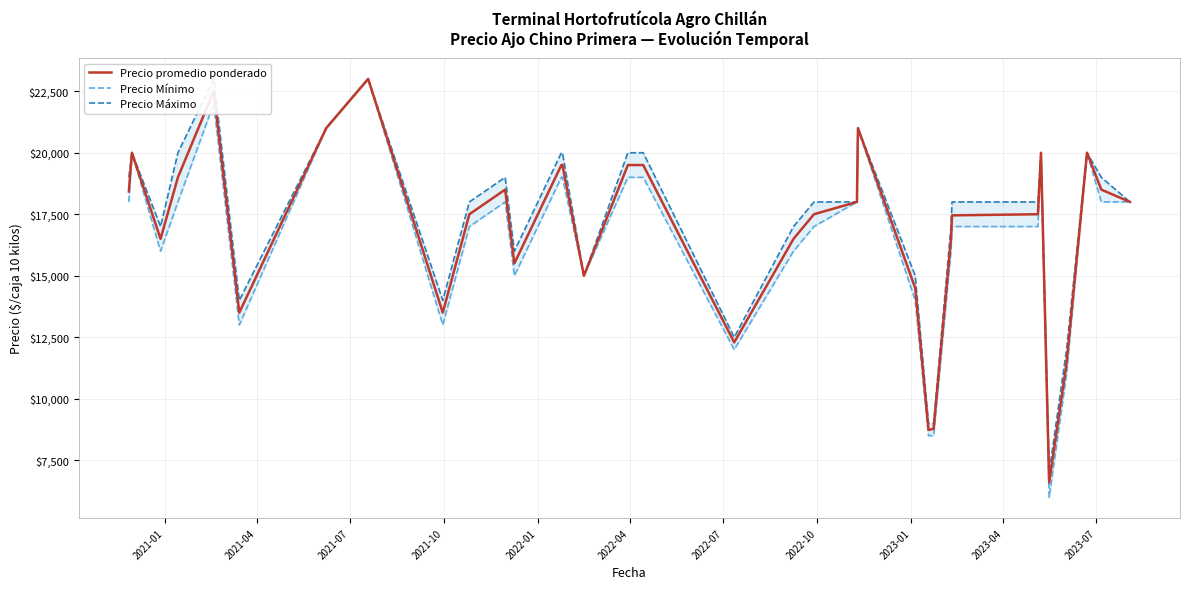

What is the maximum value for Precio promedio ponderado?

23000